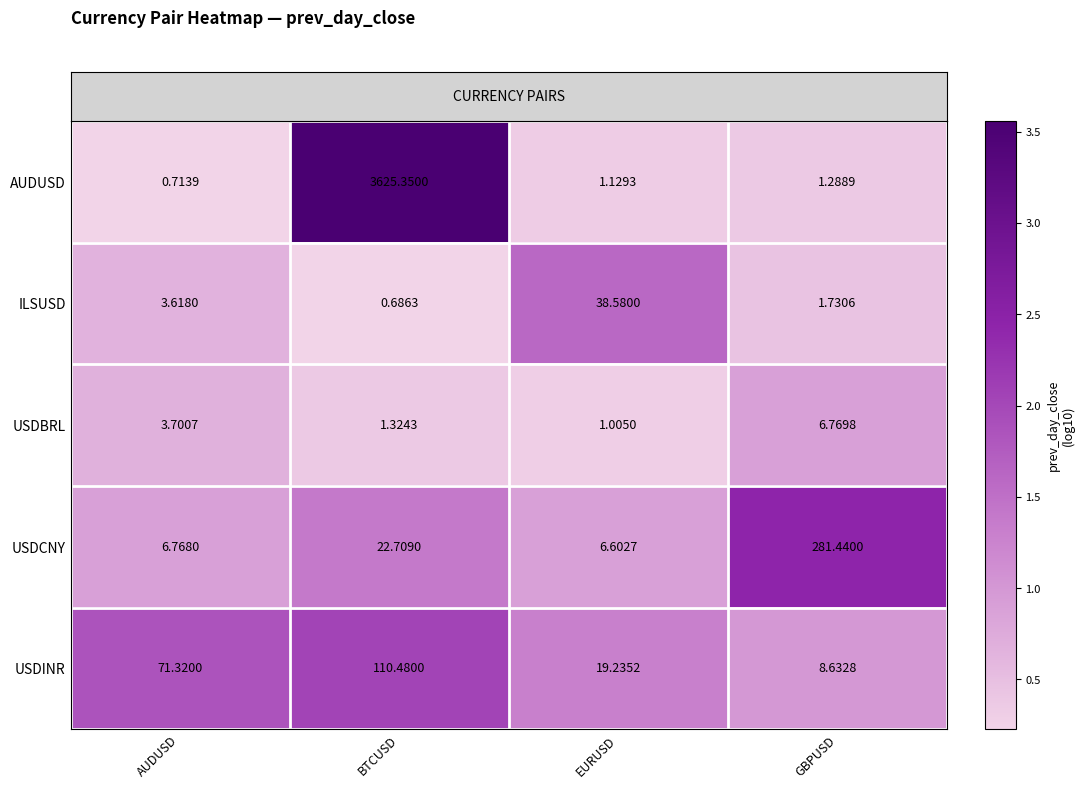

List the series in order of their peak value, highest first.

AUDUSD, USDCNY, USDINR, ILSUSD, USDBRL